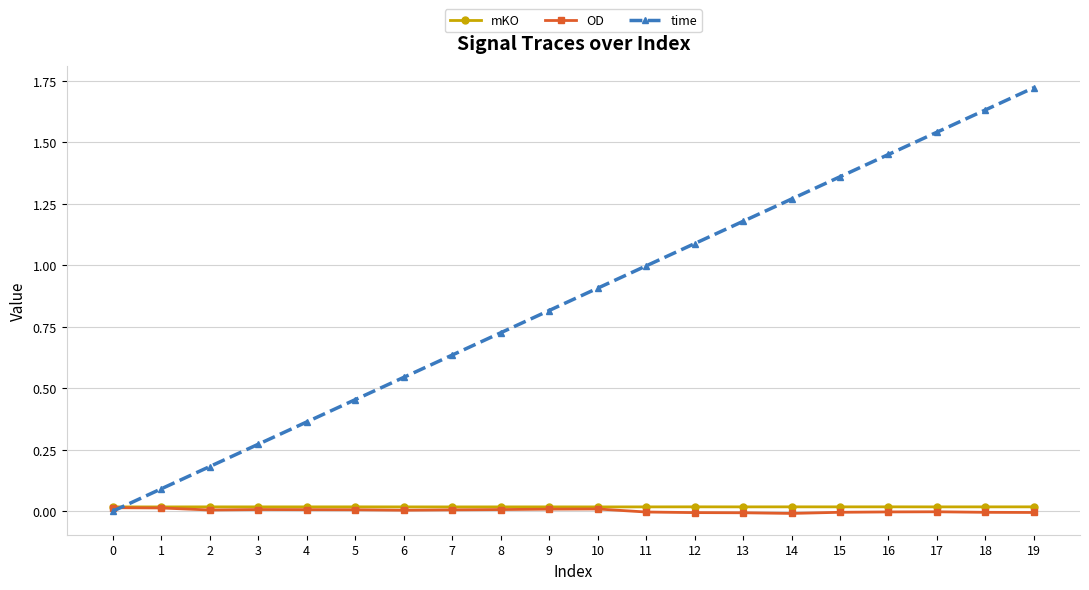

True or false: mKO has more than 1 points higher than both neighbors.

True